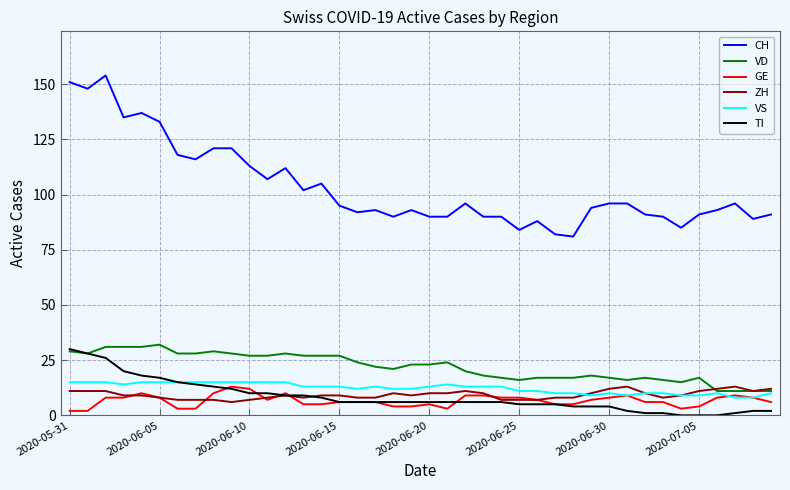

Which series has the largest total across all categories?

CH